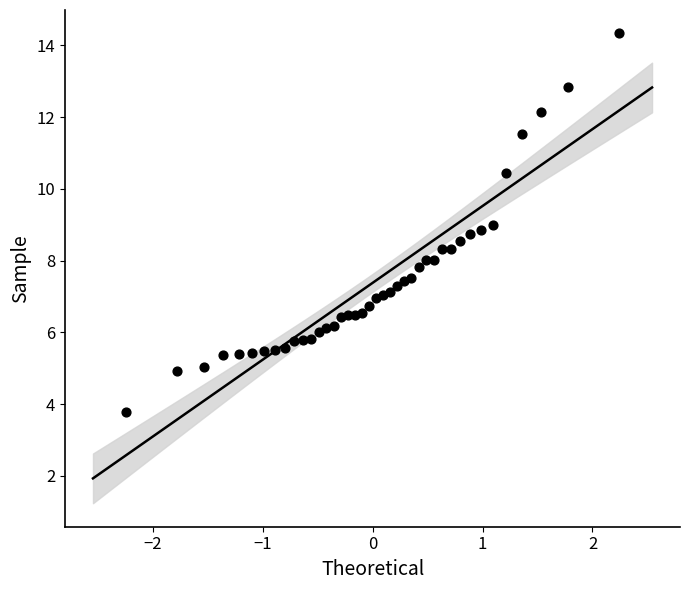

What is the range of Y values (max minus min)?

10.6